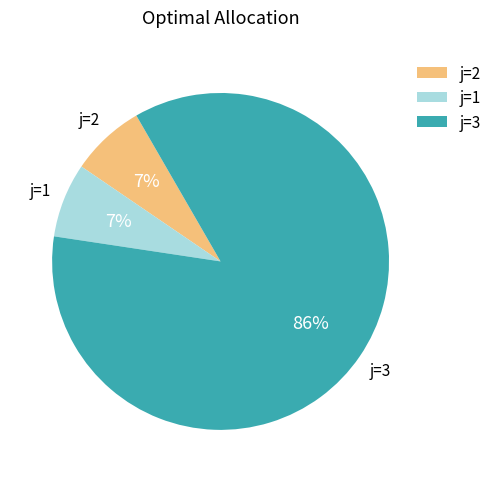

To the nearest percent, what is the difference between the j=3 and j=2 slice percentages?

79%